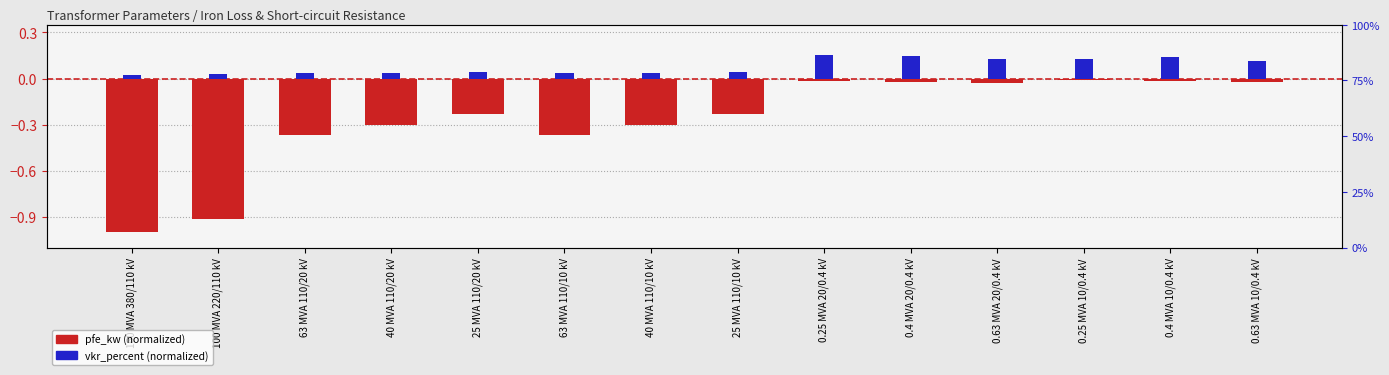

What is the difference between the highest and lowest values at 25 MVA 110/20 kV?

0.3